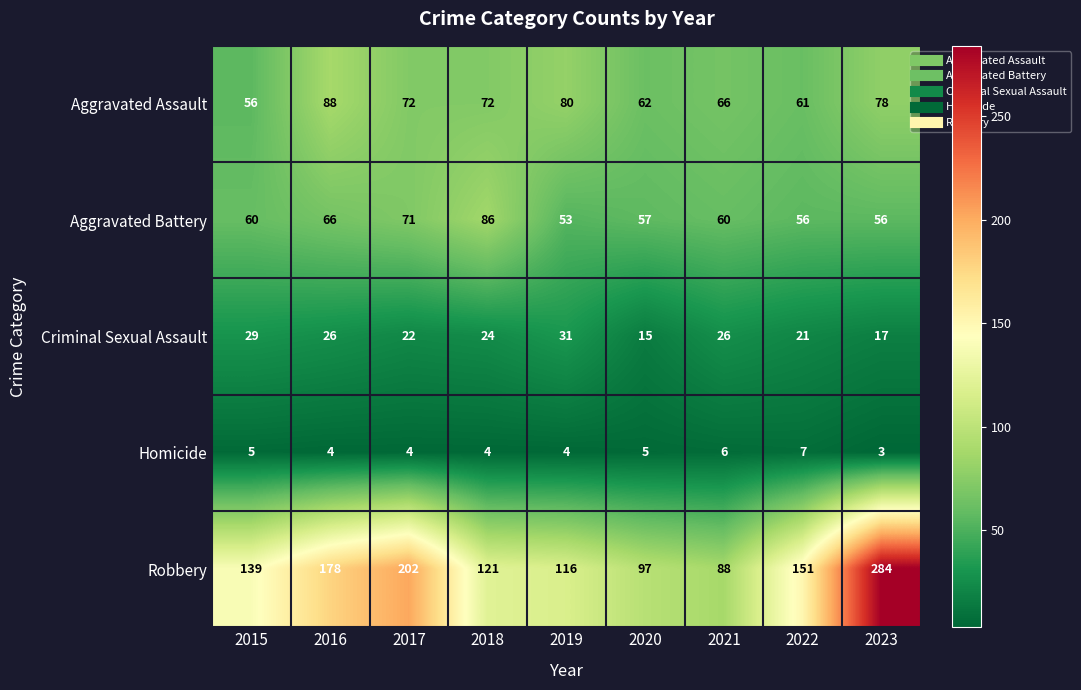

At how many categories does at least one series exceed 199?

2